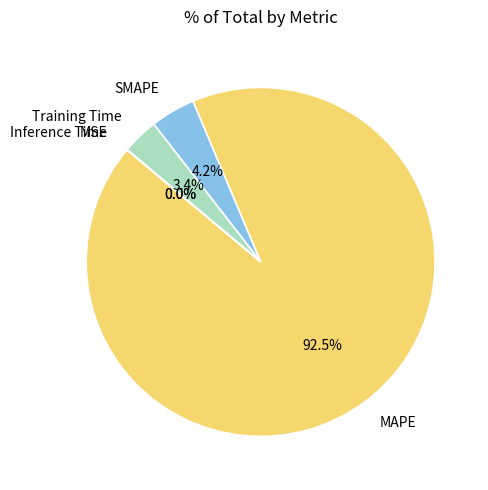

Is the sum of SMAPE and MAPE greater than half?

Yes